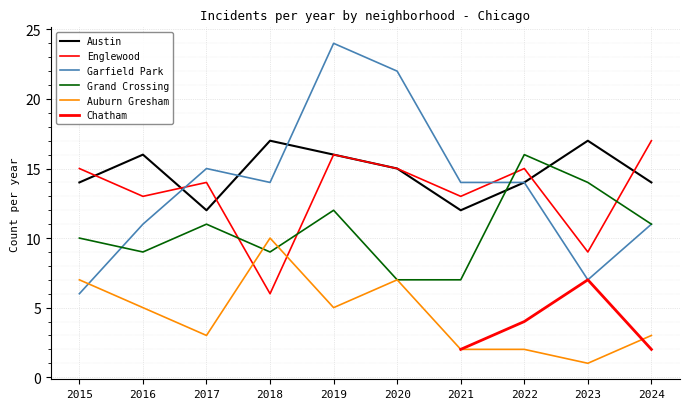

Which series has the largest total across all categories?

Austin